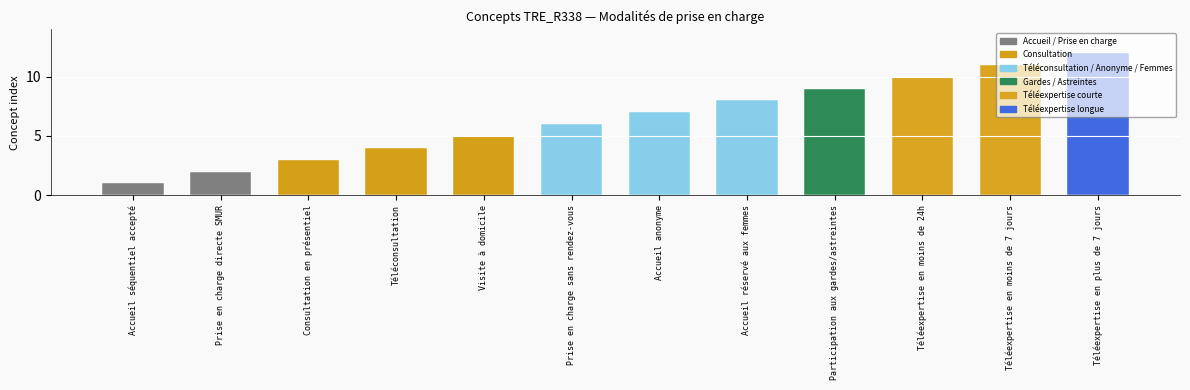

What is the change in value from Accueil anonyme to Téléexpertise en moins de 7 jours?

+4